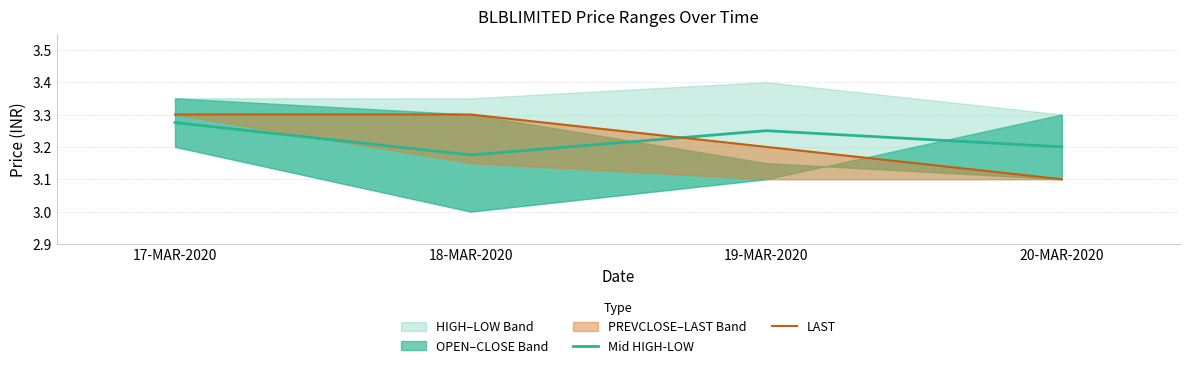

What is the difference between the highest and lowest values at 18-MAR-2020?

0.1